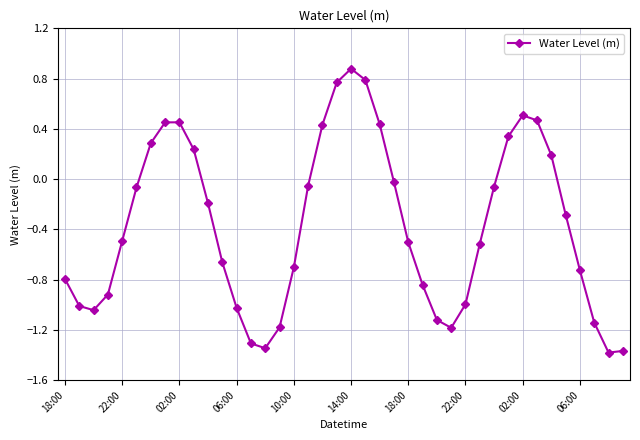

What is the difference between the maximum and minimum values?

2.3